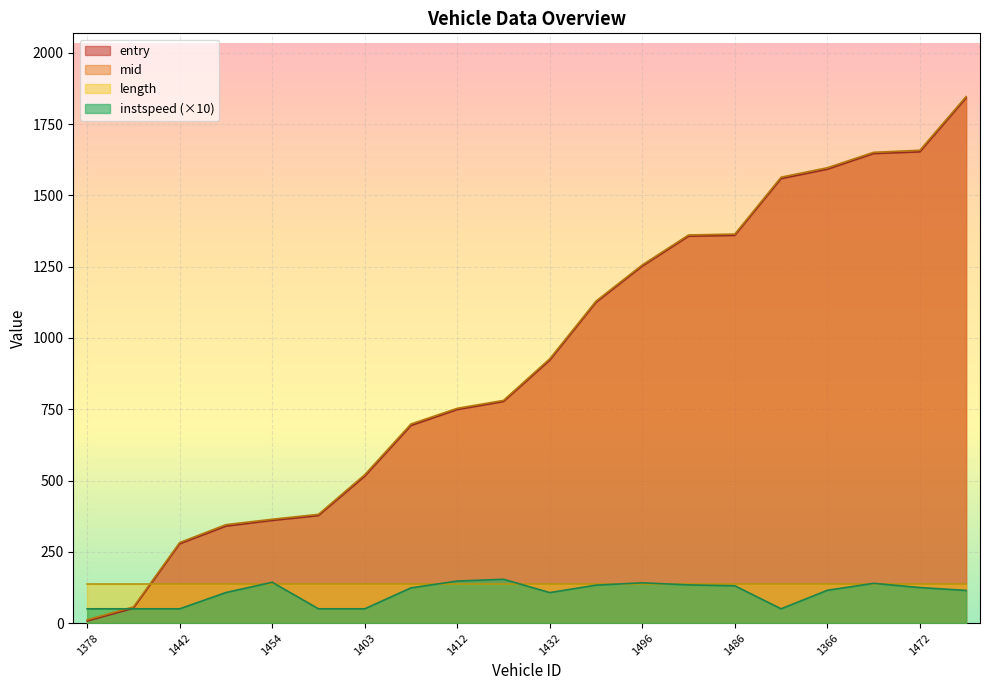

At which category does the chart reach its minimum across all series?

1378